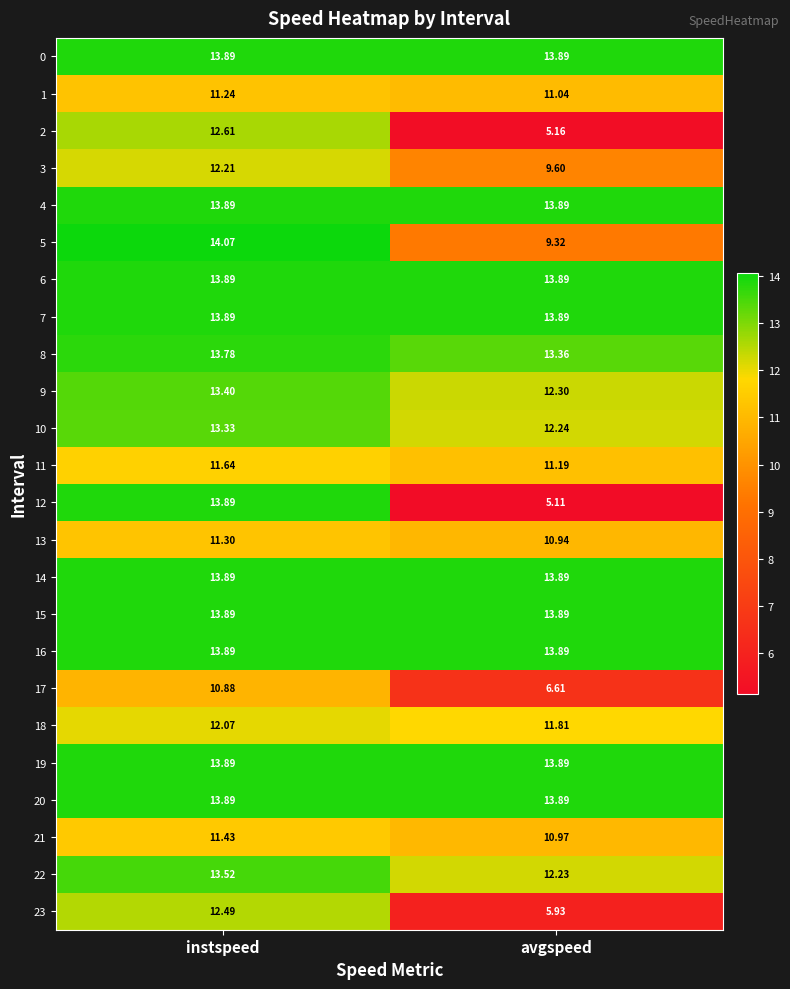

Is the value of 1 at avgspeed greater than the value of 13 at avgspeed?

Yes